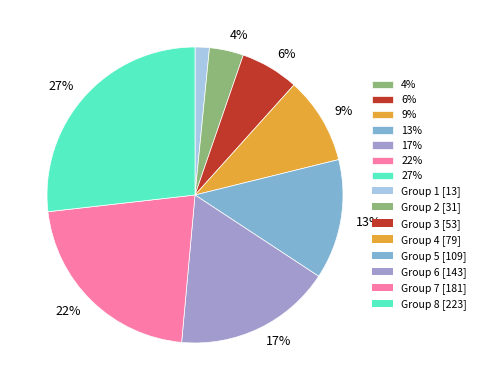

How many slices are in this pie chart?

8